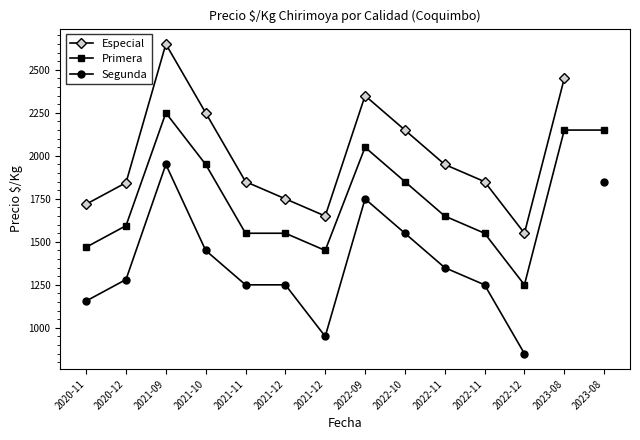

List the labels in order of Primera value, largest first.

2021-09, 2023-08, 2023-08, 2022-09, 2021-10, 2022-10, 2022-11, 2020-12, 2021-11, 2021-12, 2022-11, 2020-11, 2021-12, 2022-12